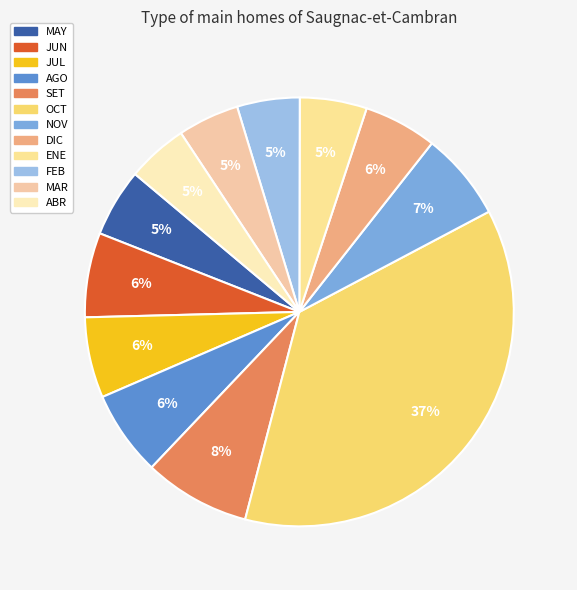

What is the largest slice in the pie chart?

OCT